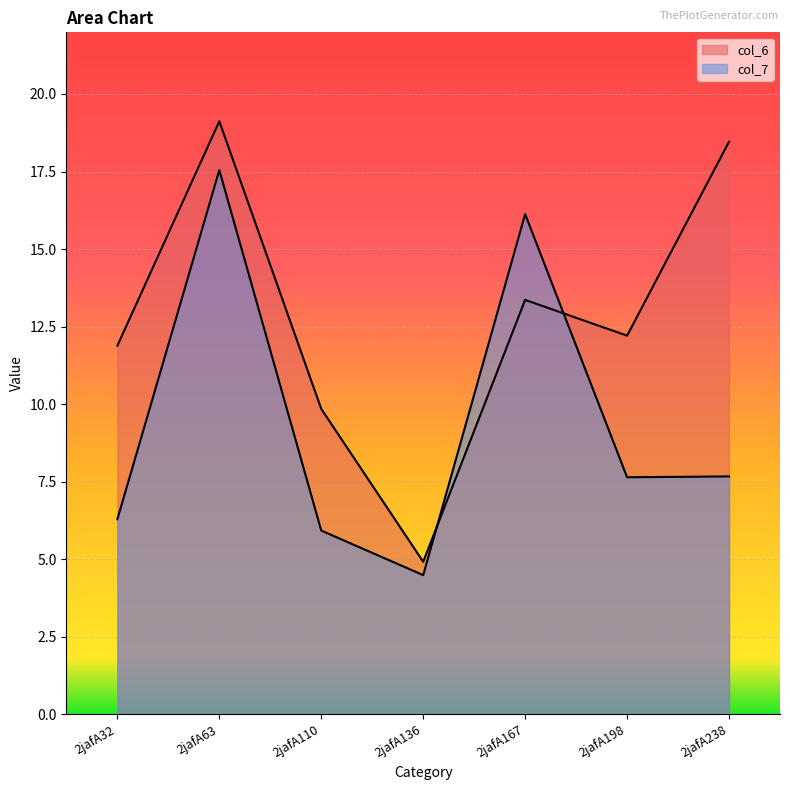

List the series in order of their peak value, lowest first.

col_7, col_6